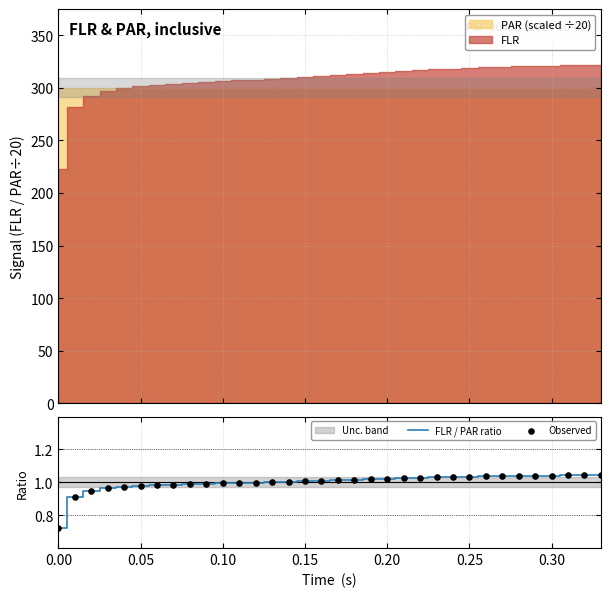

What are all the series names shown in the legend?

FLR / PAR ratio, Observed